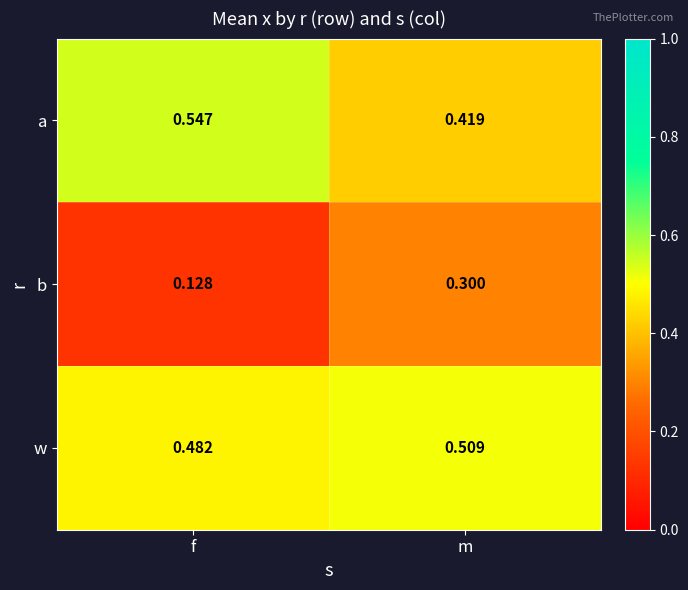

Where is w nearest to the value 0?

f